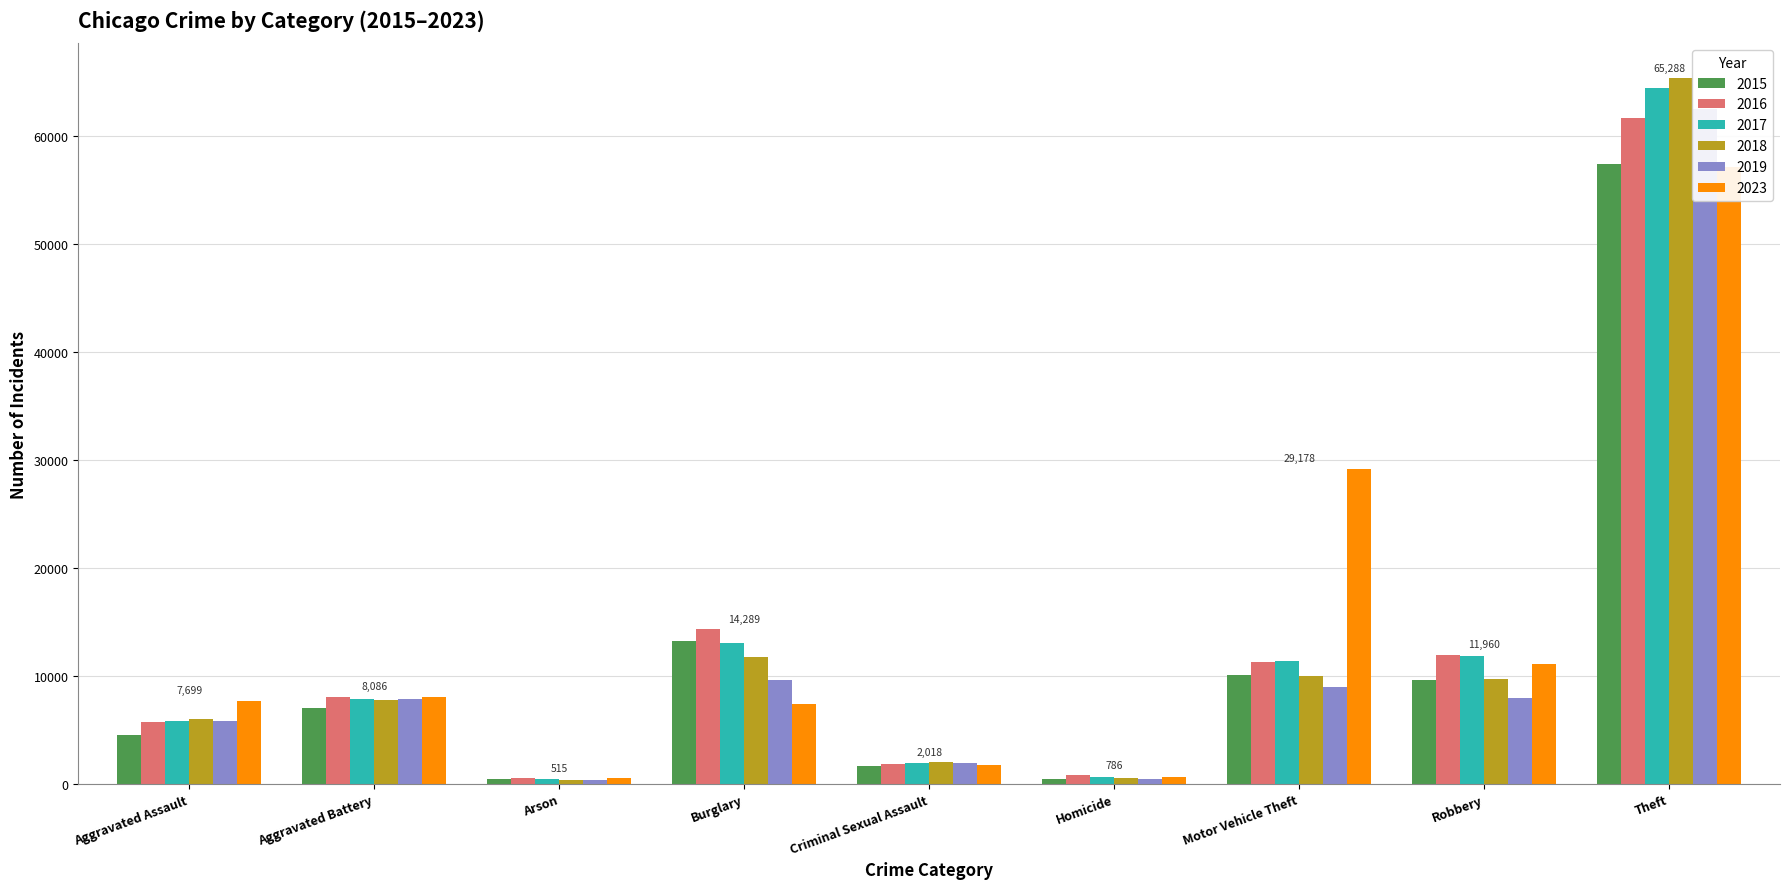

The 2019 series shows 13799 at Burglary. True or false?

False